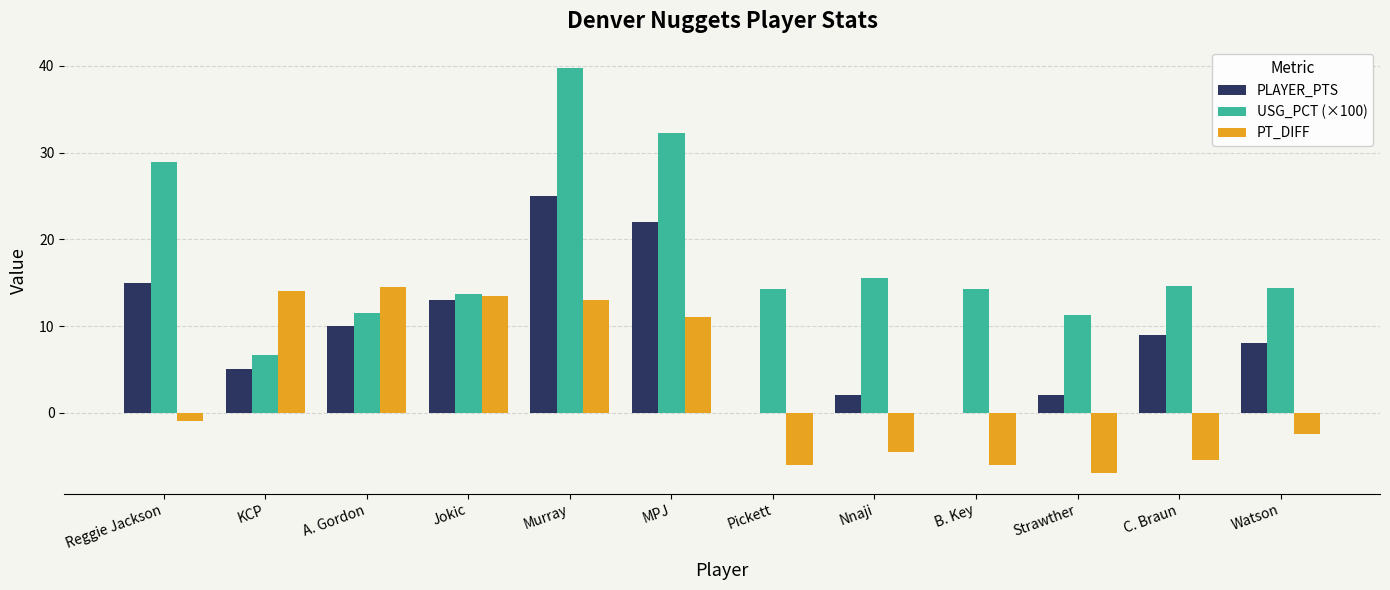

Between Murray and C. Braun, which series saw the biggest shift?

USG_PCT (×100)